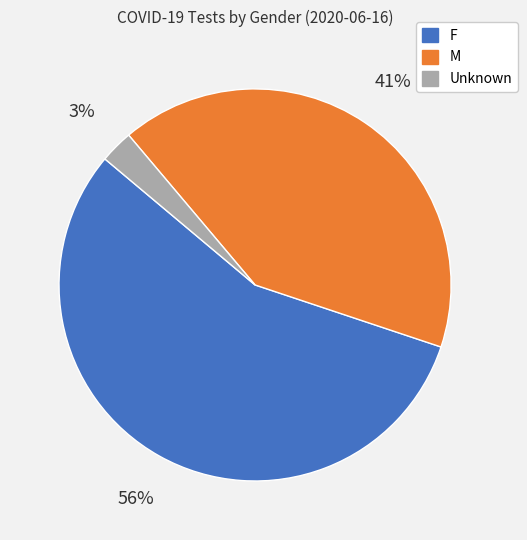

Which slice represents more than half of the pie?

F